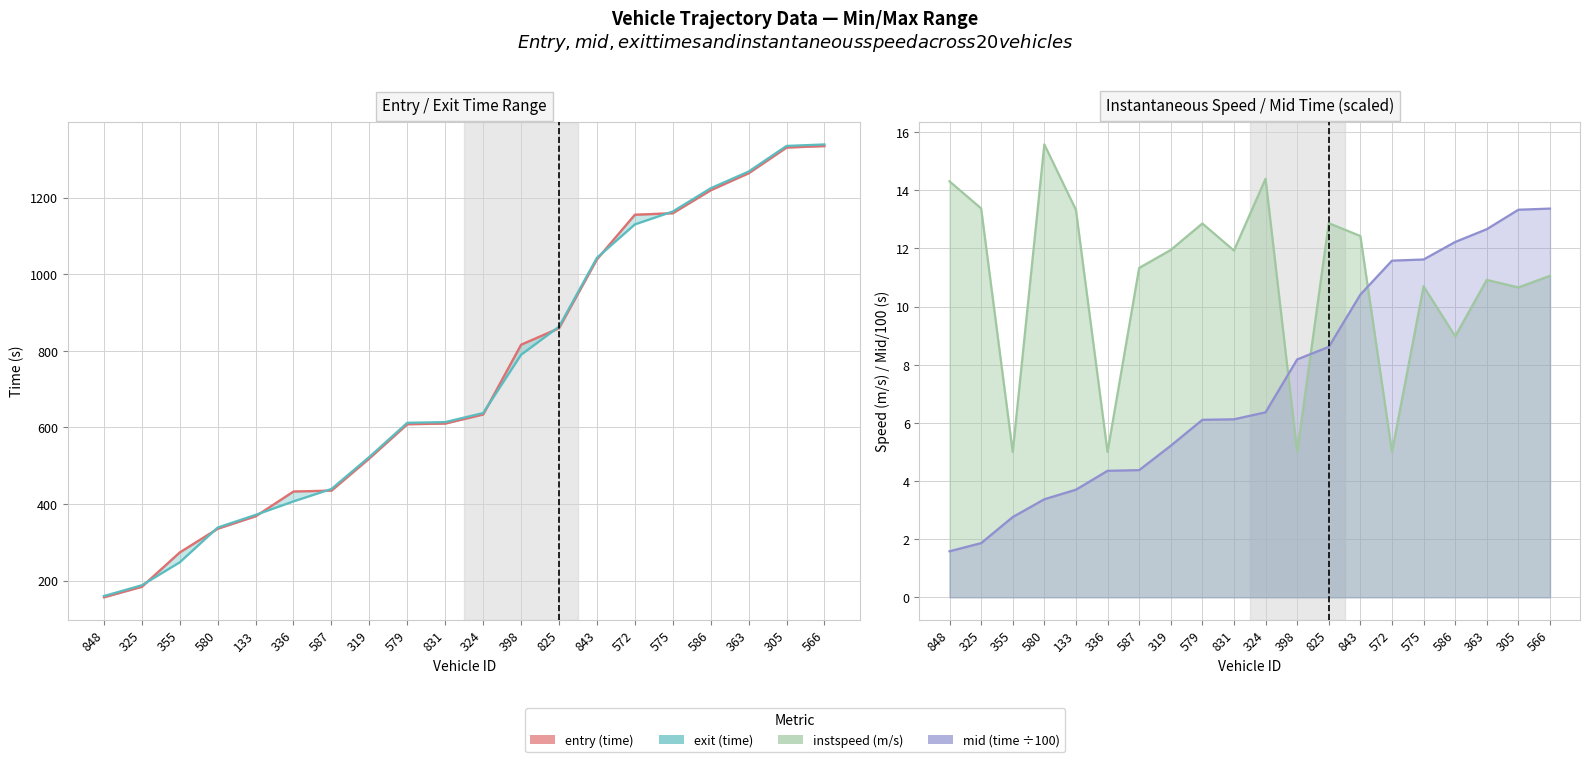

True or false: instspeed line and entry intersect in this chart.

False